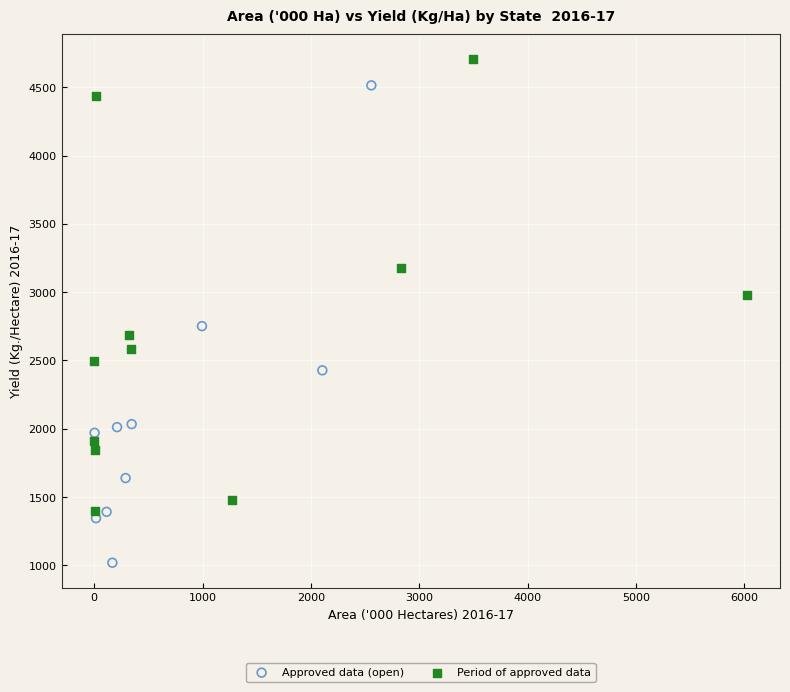

Which series reaches the maximum Y coordinate?

Period of approved data